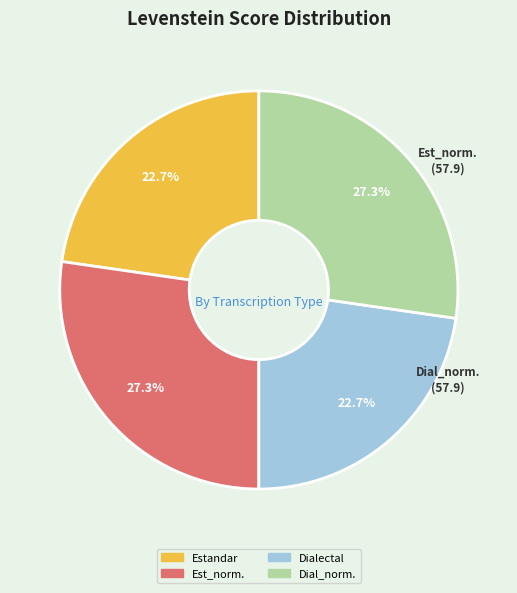

What is the ratio of the value at Dial_norm. to the value at Dialectal?

1.2